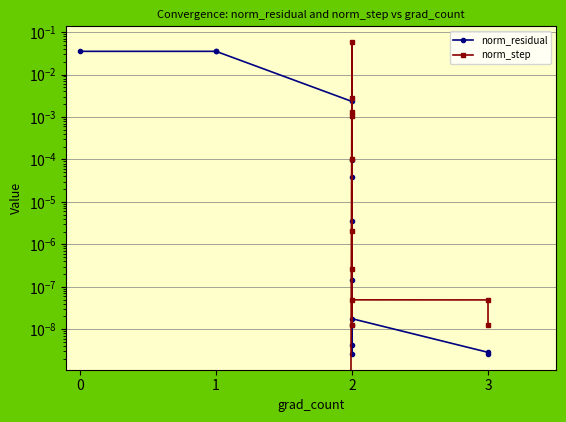

Which series has the largest total across all categories?

norm_residual